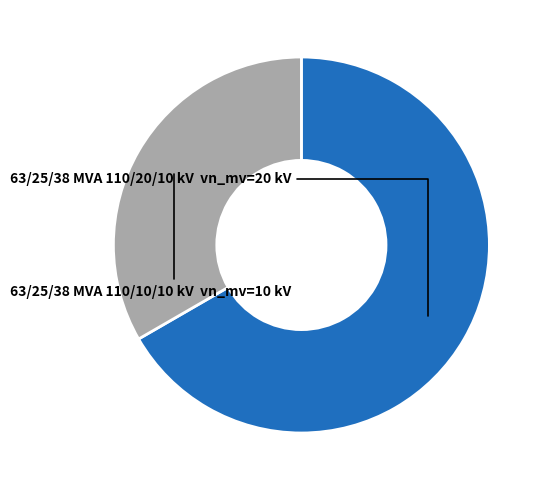

True or false: 63/25/38 MVA 110/20/10 kV accounts for 54% of the total.

False